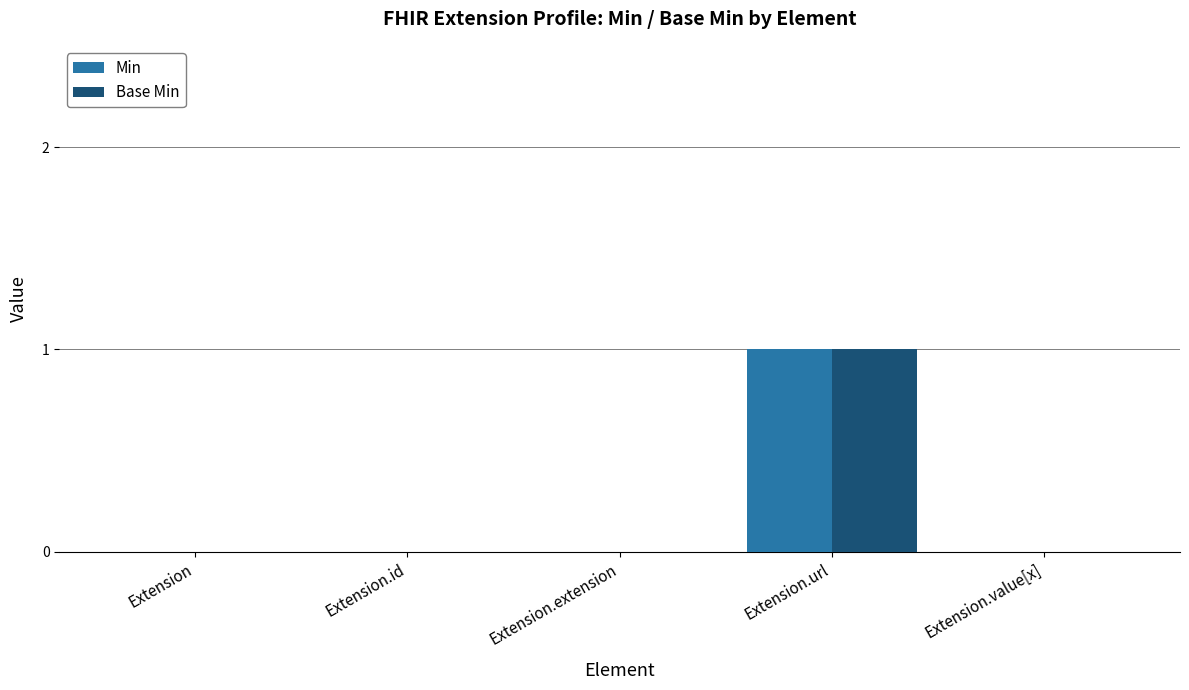

How many series are shown in this chart?

2